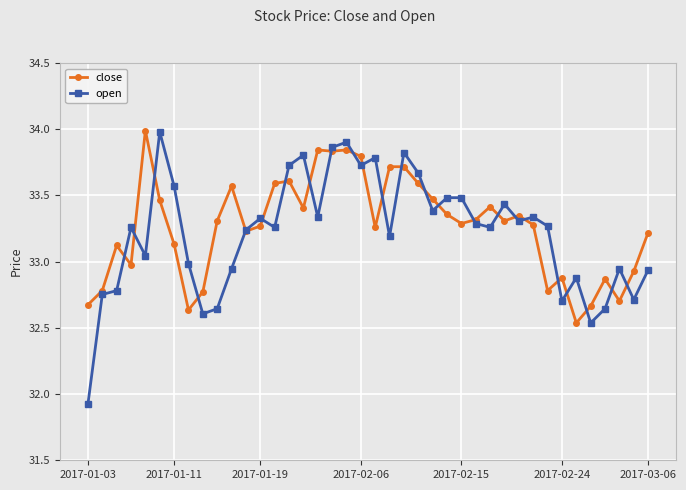

Which series has the largest total across all categories?

close